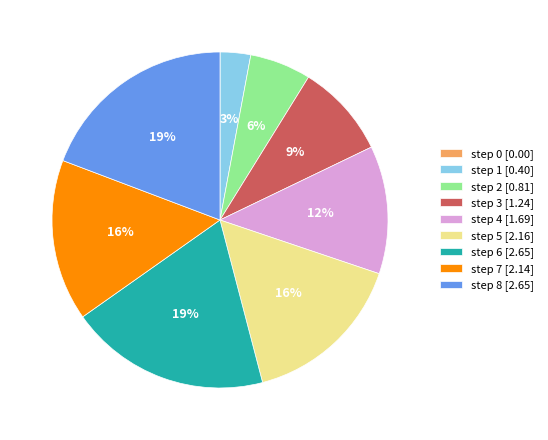

To the nearest percent, what is the difference between the step 6 [2.65] and step 1 [0.40] slice percentages?

16%